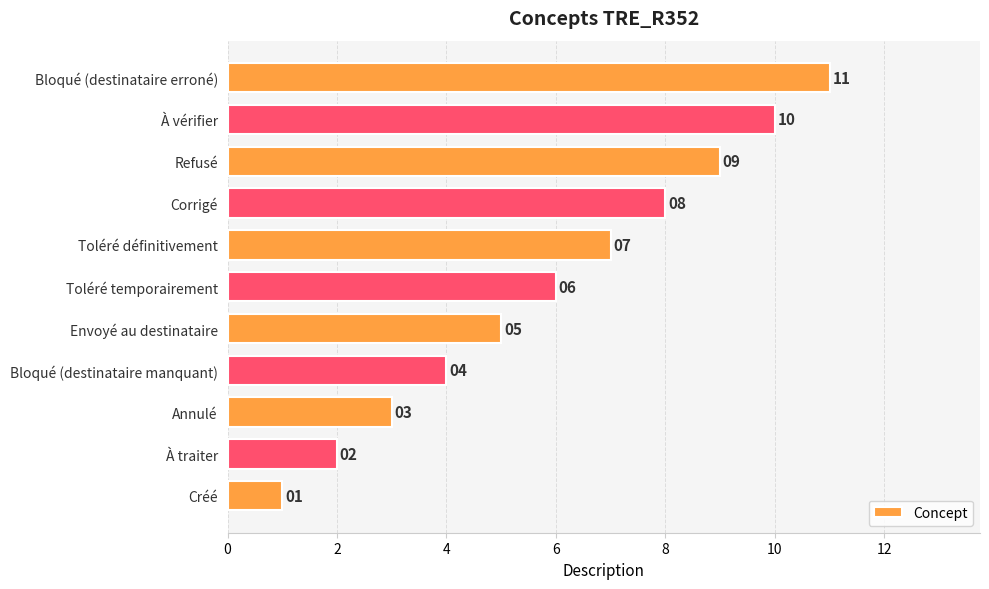

What is the minimum value shown in the chart?

1